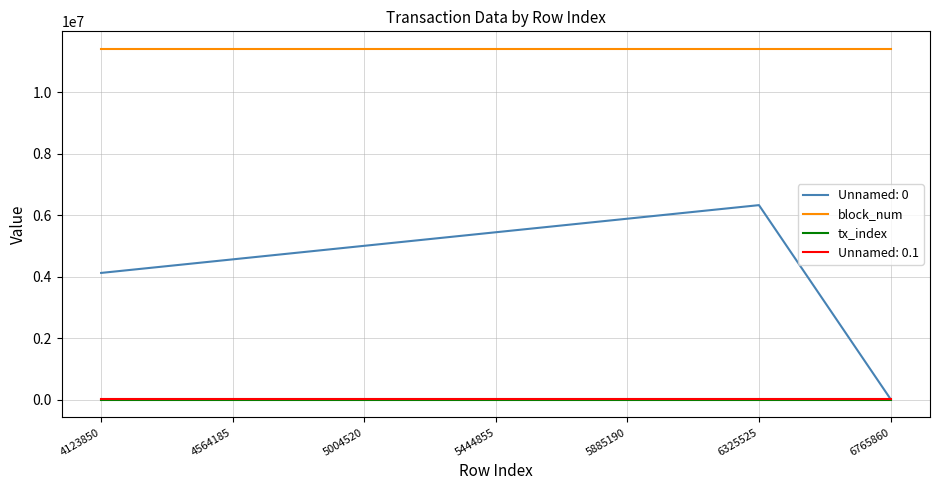

The value of block_num at 6765860 is 15399023. True or false?

False